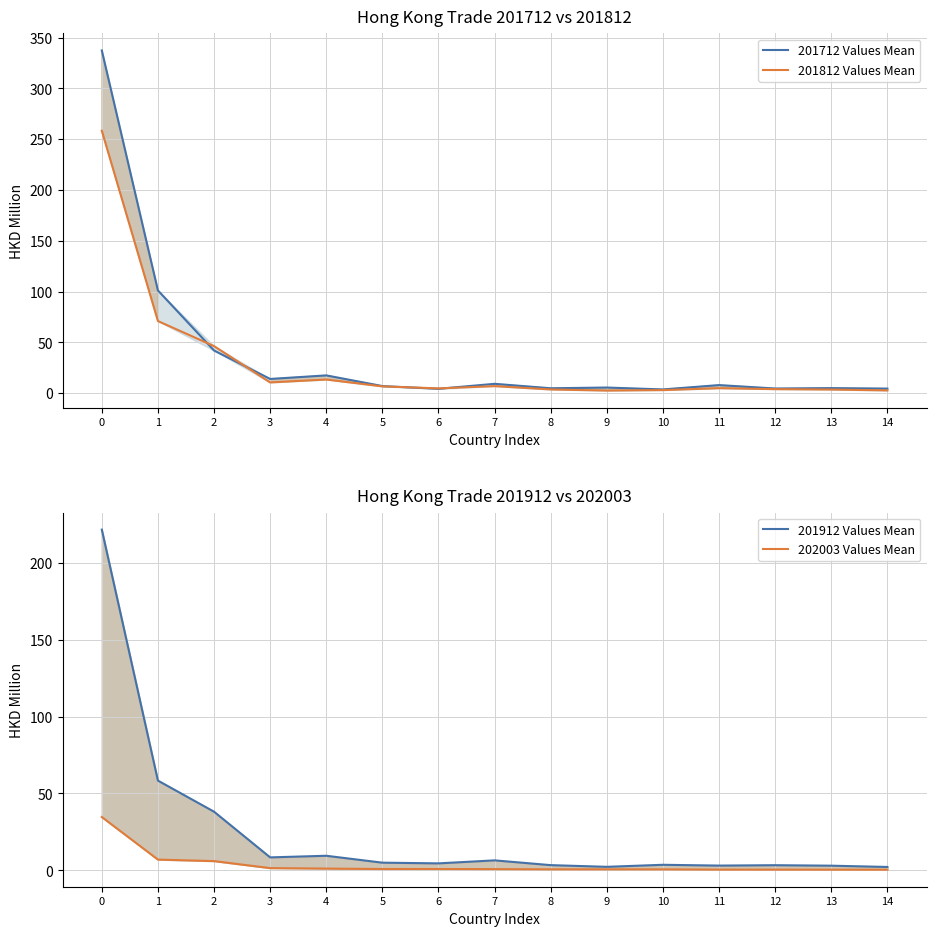

Reading left to right, list all the values displayed in this chart.

201712 Values Mean: 0=337.4	1=101.1	2=42.0	3=14.0	4=17.5	5=7.0	6=4.3	7=9.2	8=4.8	9=5.6	10=3.7	11=8.0	12=4.6	13=5.0	14=4.5
201812 Values Mean: 0=258.3	1=71.0	2=46.3	3=10.6	4=13.5	5=6.7	6=4.7	7=7.0	8=3.7	9=2.6	10=3.1	11=4.9	12=4.0	13=3.6	14=2.7
201912 Values Mean: 0=221.4	1=58.4	2=38.2	3=8.5	4=9.5	5=5.0	6=4.6	7=6.5	8=3.4	9=2.3	10=3.7	11=3.1	12=3.4	13=3.1	14=2.2
202003 Values Mean: 0=34.7	1=7.0	2=6.0	3=1.5	4=1.2	5=0.9	6=0.9	7=0.8	8=0.7	9=0.7	10=0.7	11=0.5	12=0.5	13=0.5	14=0.5